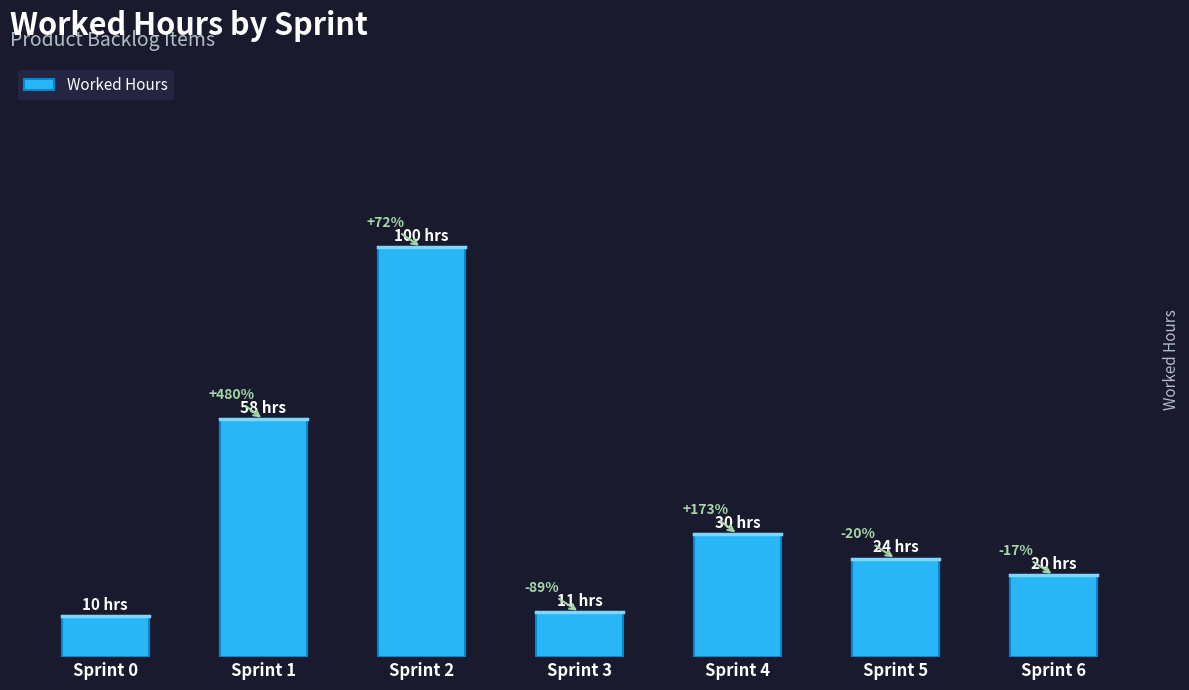

Are the bars horizontal?

No